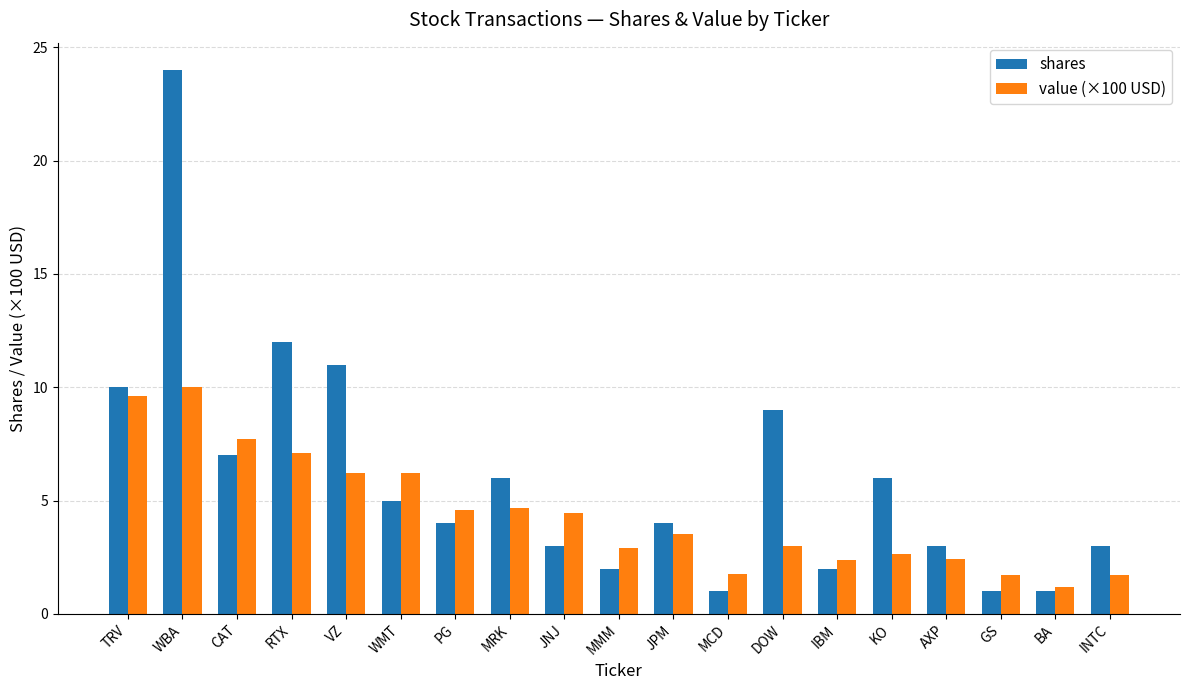

At WMT, list the series in order from largest to smallest.

value (×100 USD), shares